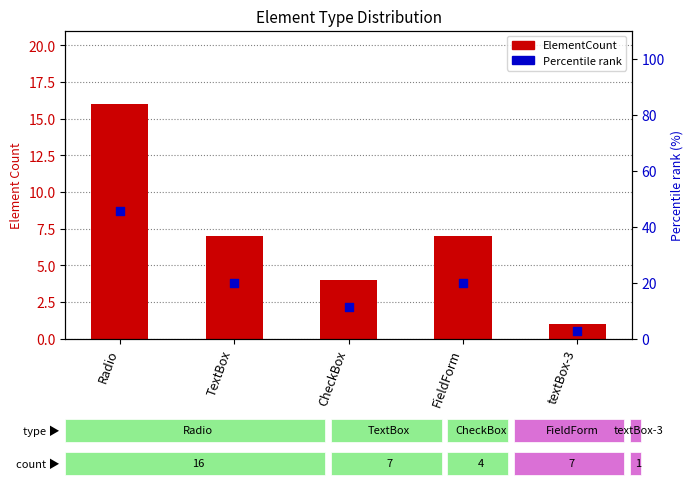

Which series has the largest Y range (max minus min)?

Percentile rank